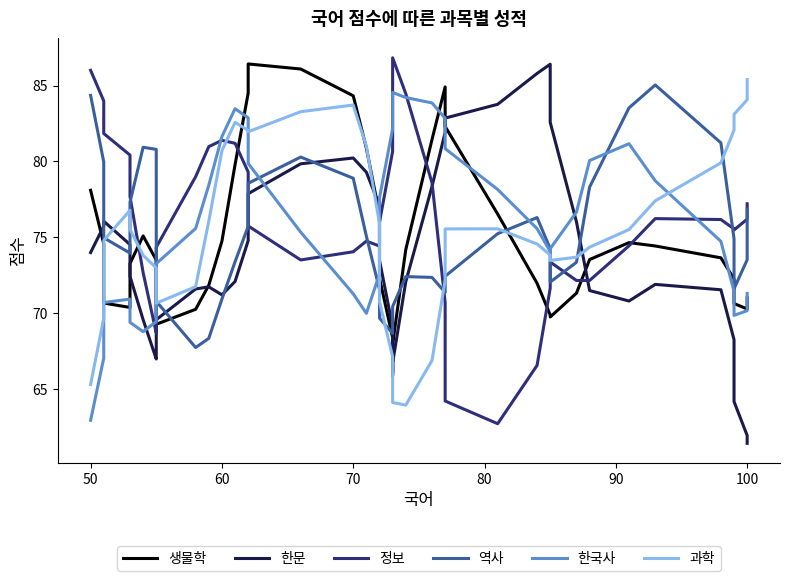

In 정보, how many points are higher than both neighbors (excluding endpoints)?

5